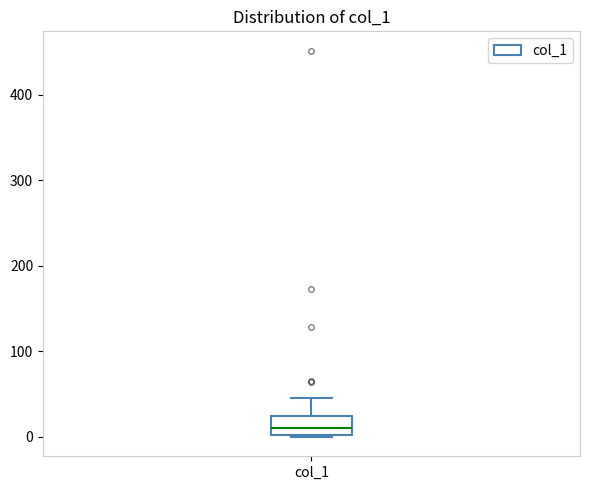

Read this box plot against the y-axis: the position of the median line, the range covered by the box, and the ends of both whiskers. The values are not printed on the chart, so give them approximately, as read against the axis.

median 10, box 0 to 20, whiskers 0 to 50